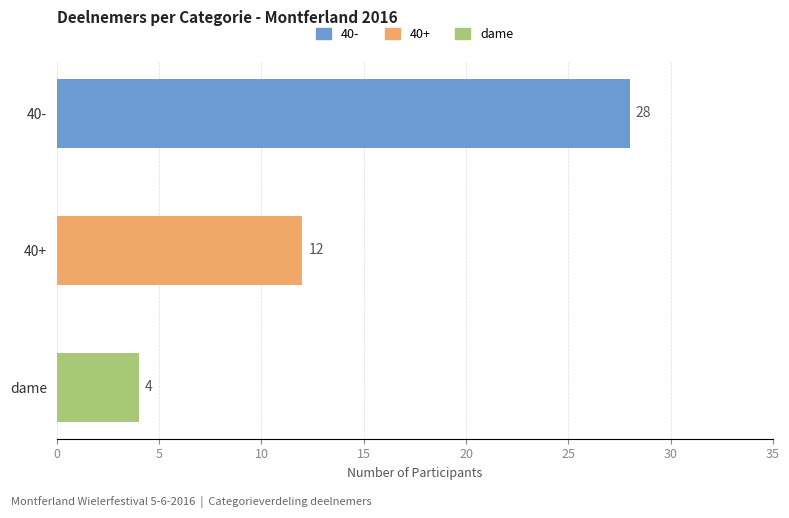

Count the values in the range 4 to 28.

3